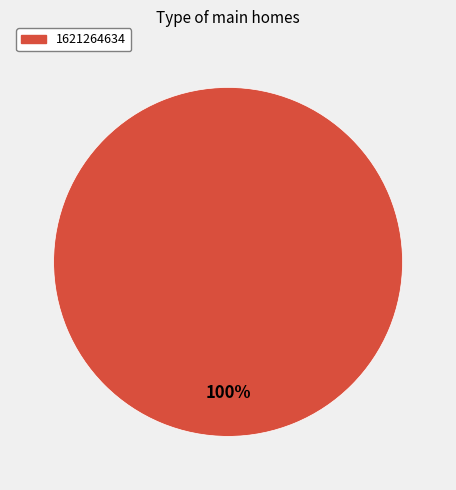

Does any single category account for the majority?

Yes